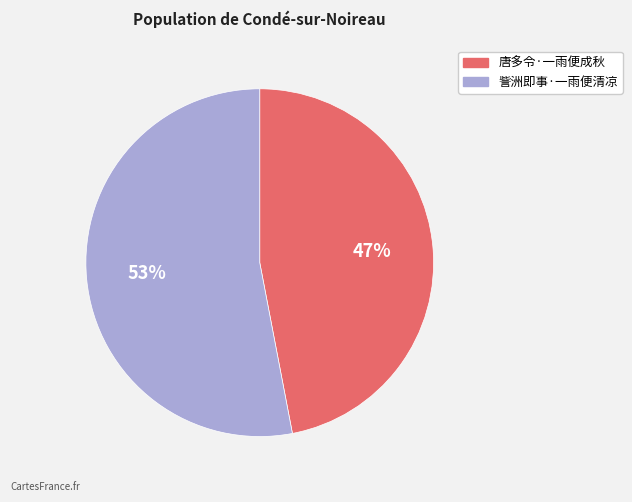

How many slices are in this pie chart?

2